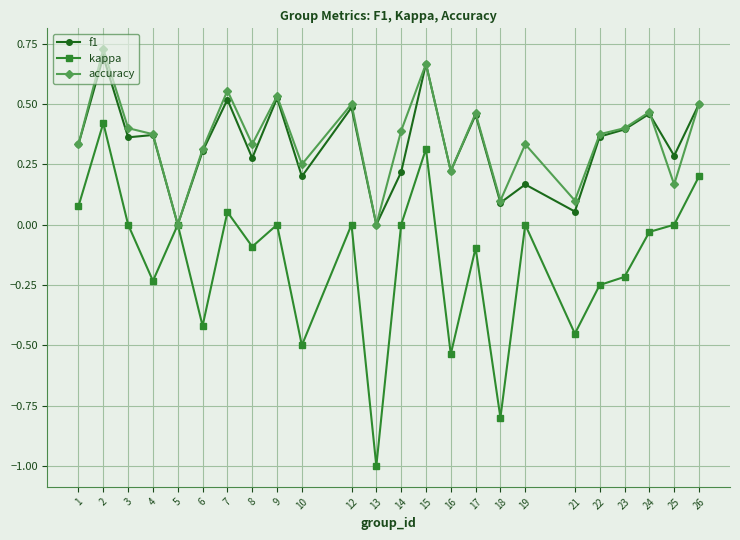

The value of f1 at 23 is 0.4. True or false?

True